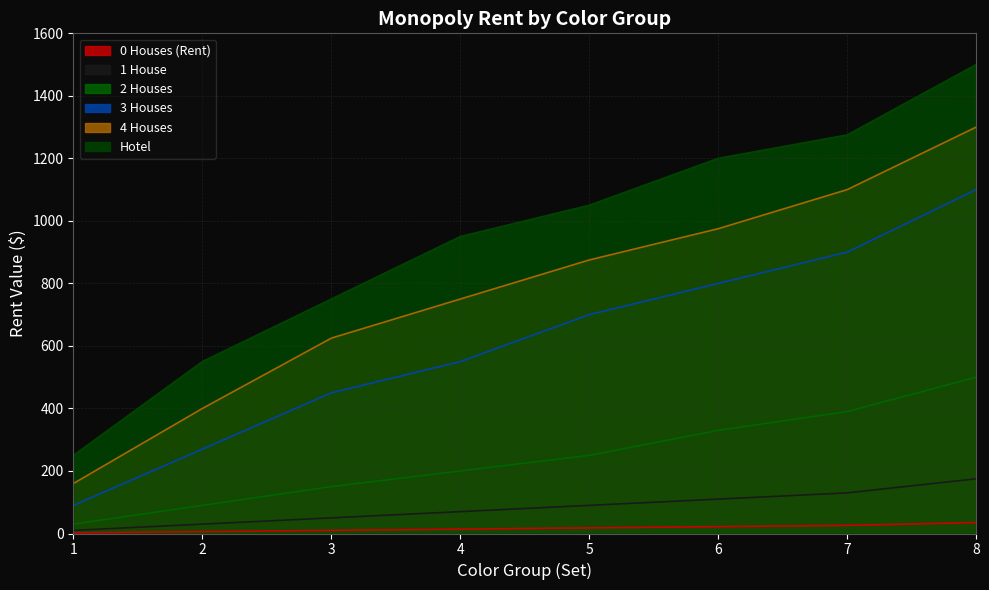

Reading left to right, list all the values displayed in this chart.

0 Houses (Rent): 1=2	2=6	3=10	4=14	5=18	6=22	7=26	8=35
1 House: 1=10	2=30	3=50	4=70	5=90	6=110	7=130	8=175
2 Houses: 1=30	2=90	3=150	4=200	5=250	6=330	7=390	8=500
3 Houses: 1=90	2=270	3=450	4=550	5=700	6=800	7=900	8=1100
4 Houses: 1=160	2=400	3=625	4=750	5=875	6=975	7=1100	8=1300
Hotel: 1=250	2=550	3=750	4=950	5=1050	6=1200	7=1275	8=1500